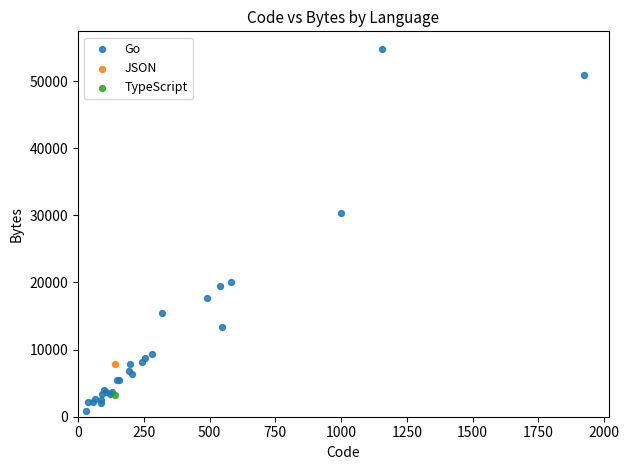

What are all the series names shown in the legend?

Go, JSON, TypeScript